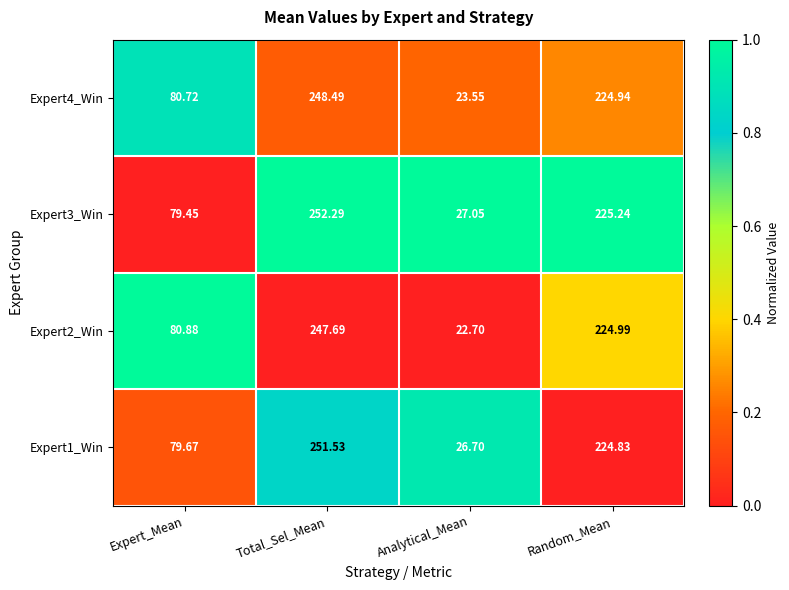

At which category does the chart reach its minimum across all series?

Analytical_Mean